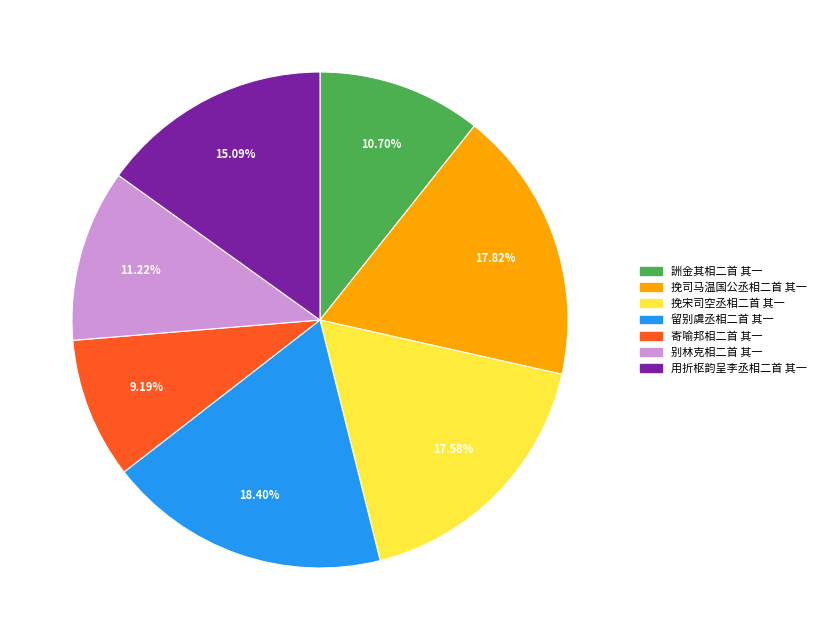

Is it true that 别林克相二首 其一 is 11% of the pie?

True